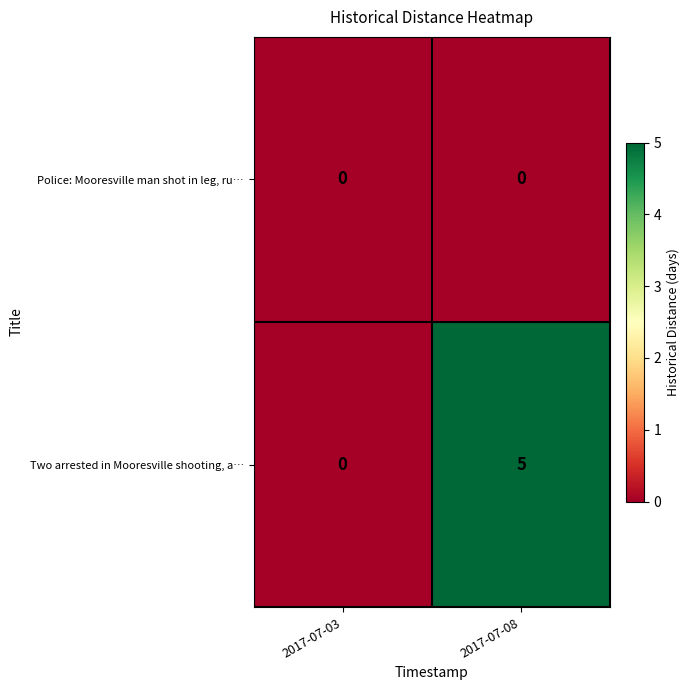

Reading left to right, transcribe all the data shown in this chart.

Police: Mooresville man shot in leg, ru…: 2017-07-03=0	2017-07-08=0
Two arrested in Mooresville shooting, a…: 2017-07-03=0	2017-07-08=5